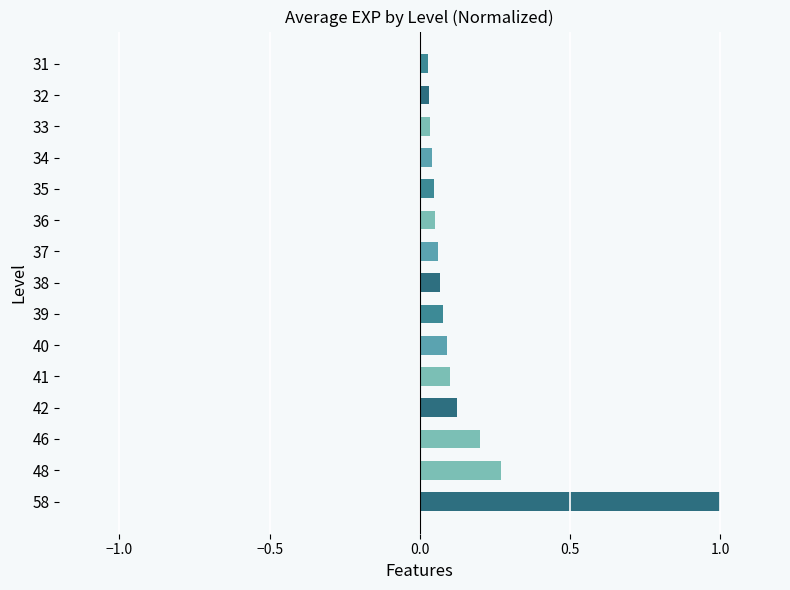

At which category does the chart reach its peak across all series?

58